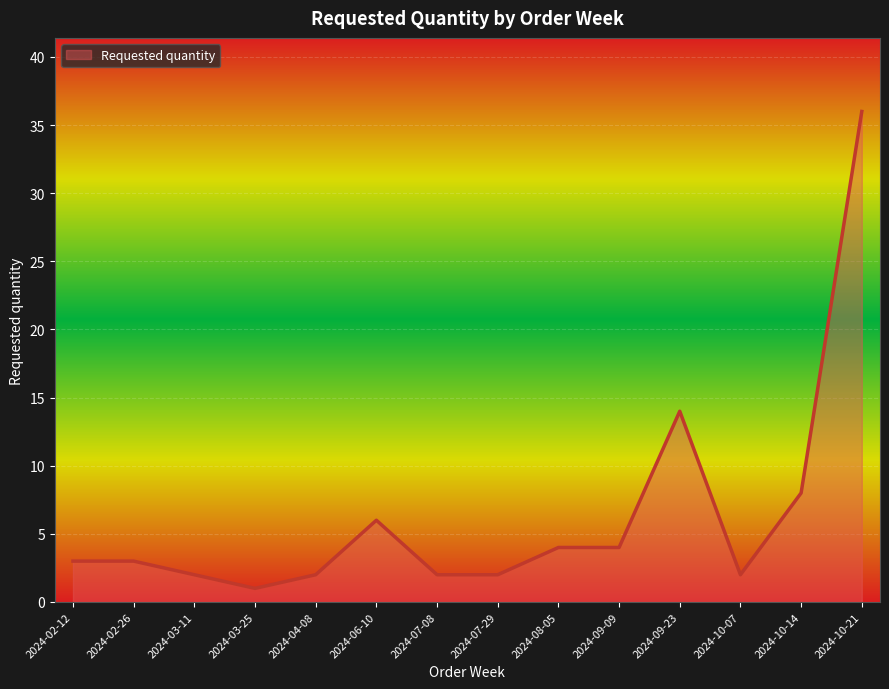

At which category does the chart reach its peak across all series?

2024-10-21